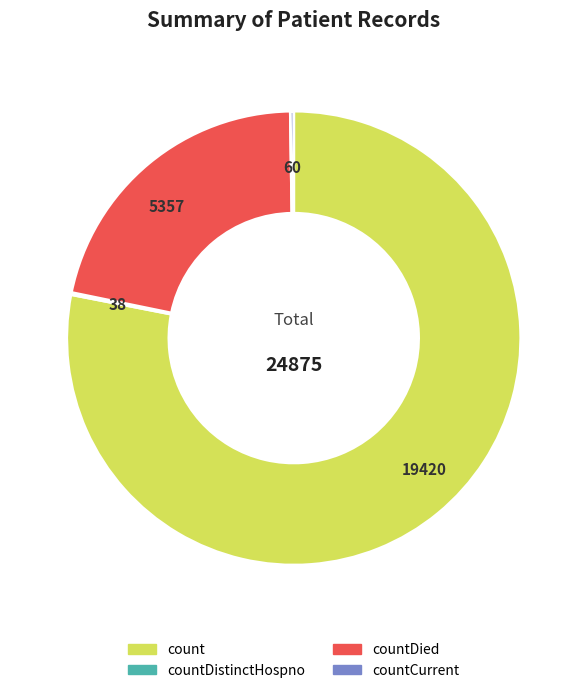

Is there a majority slice in this chart?

Yes